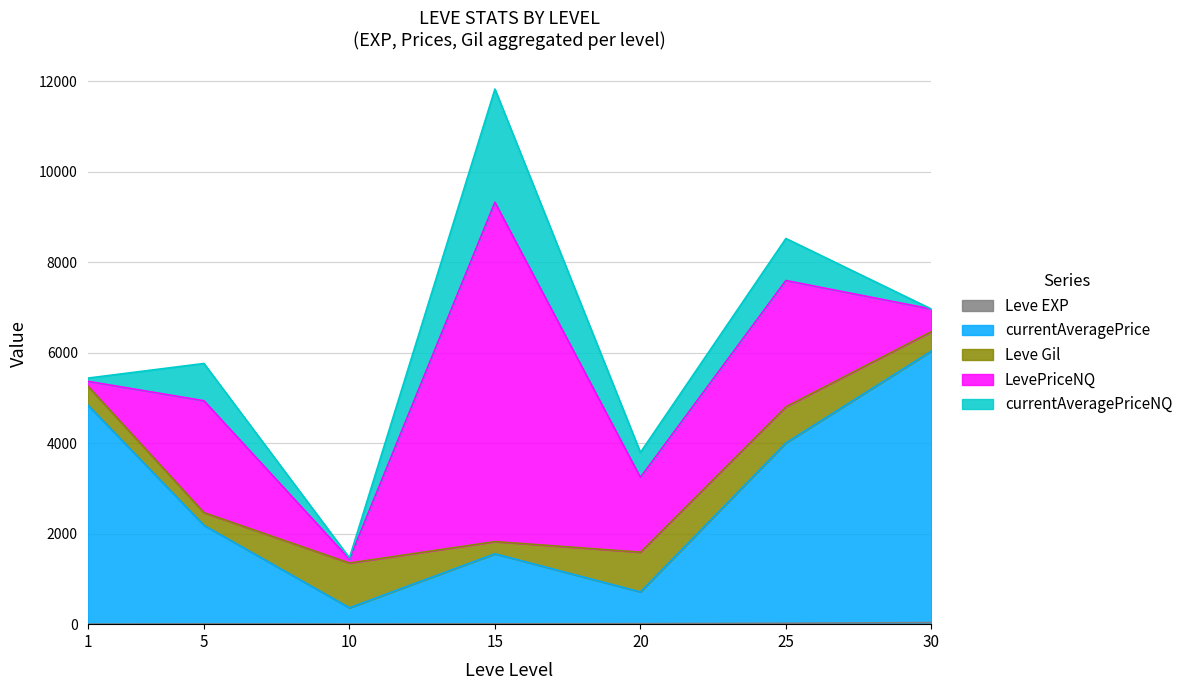

At which label is LevePriceNQ closest to 3792?

25